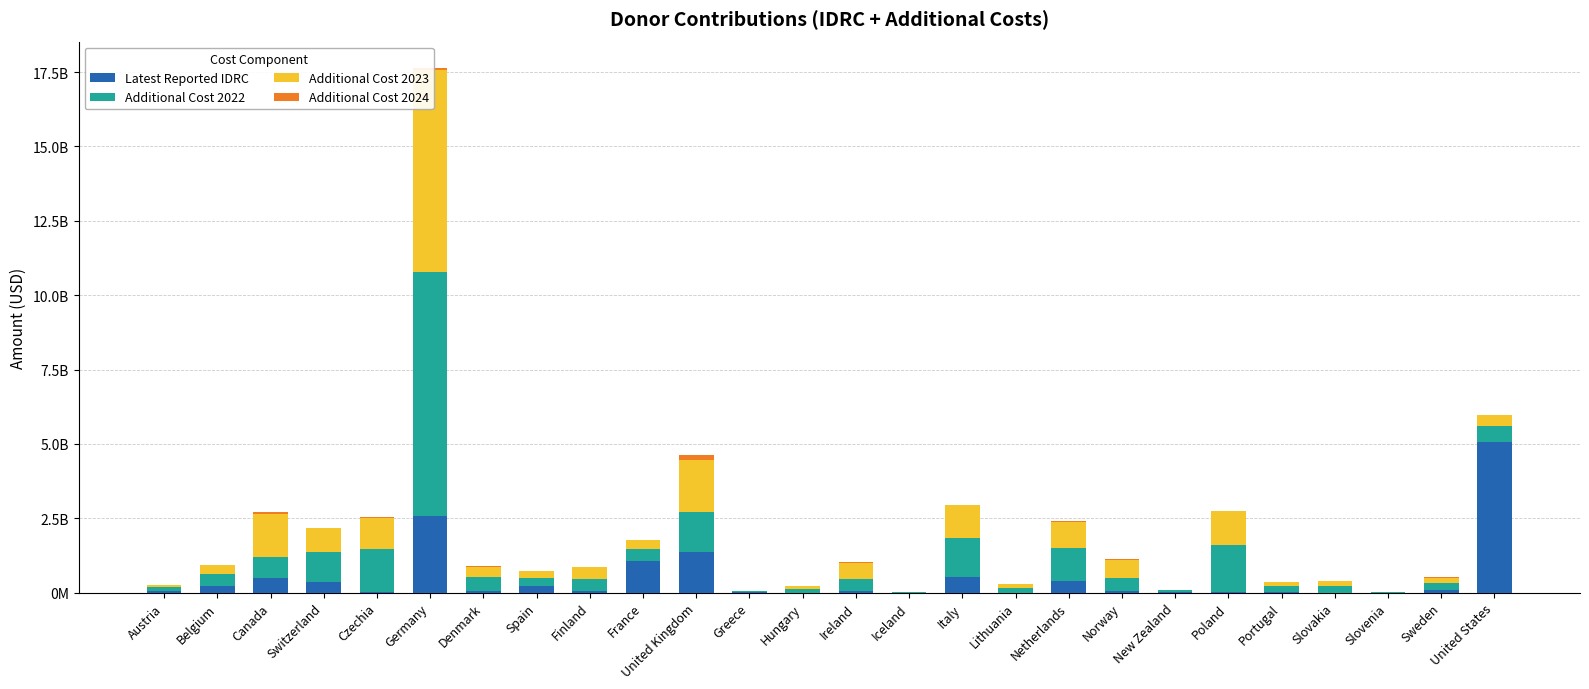

What is the maximum value for Additional Cost 2022?

8195999177.9